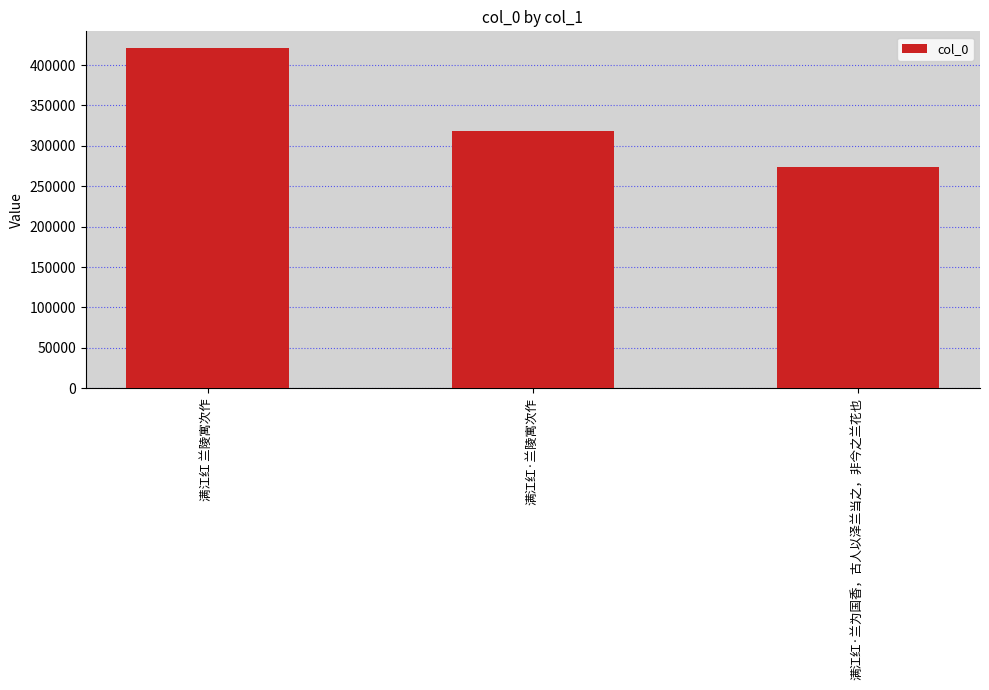

Reading left to right, what are all the values shown in this chart?

满江红 兰陵寓次作=420745	满江红·兰陵寓次作=318743	满江红·兰为国香，古人以泽兰当之，非今之兰花也=273763